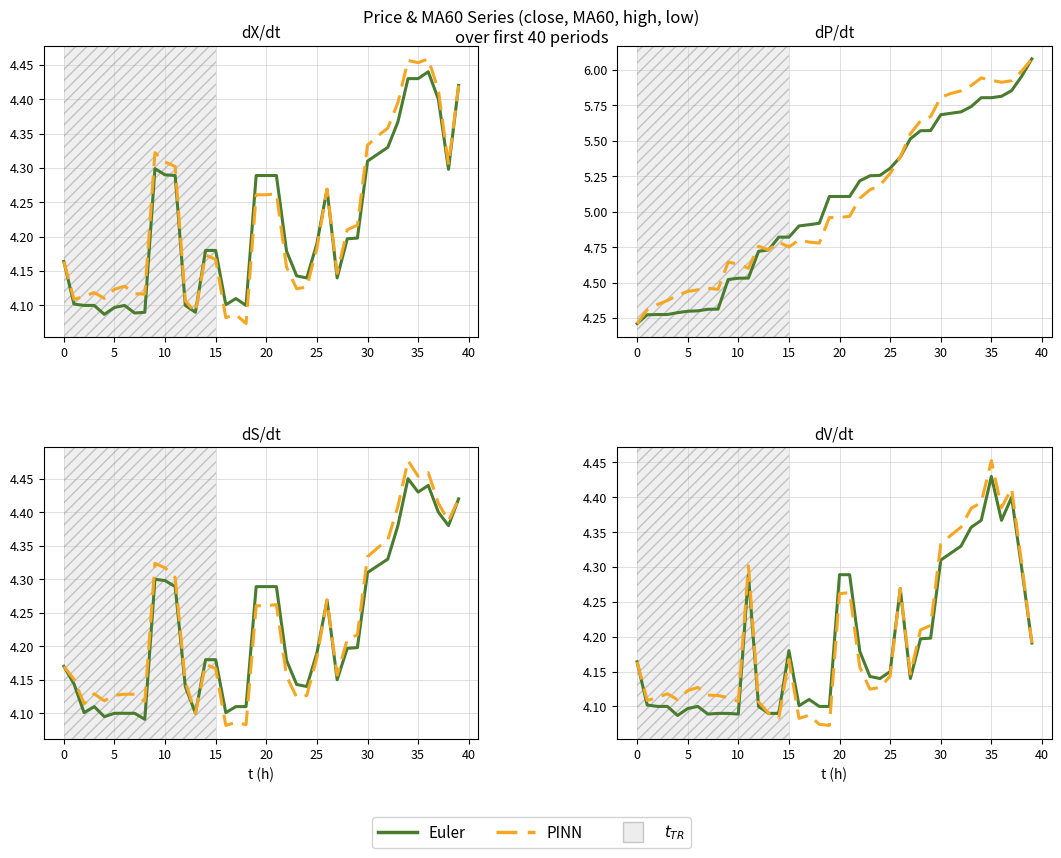

Between 12 and 13, which series saw the biggest shift?

high_variant